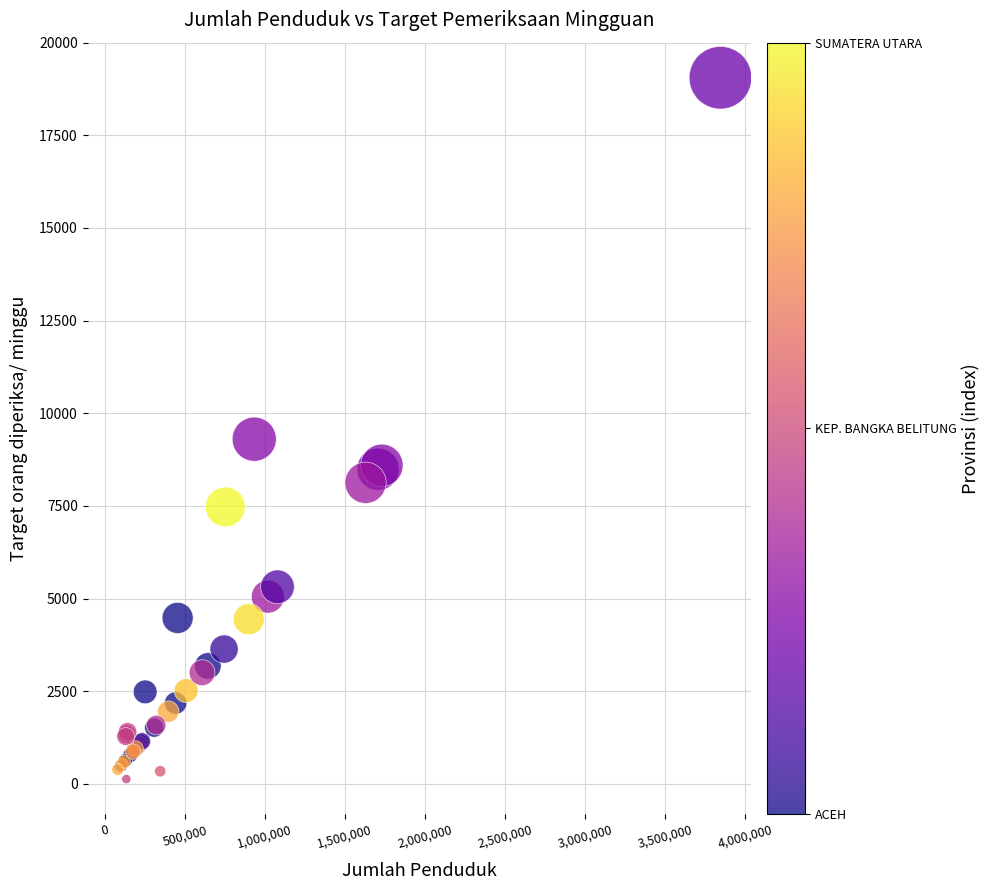

What Y value in the scatter plot is closest to 9593?

9303